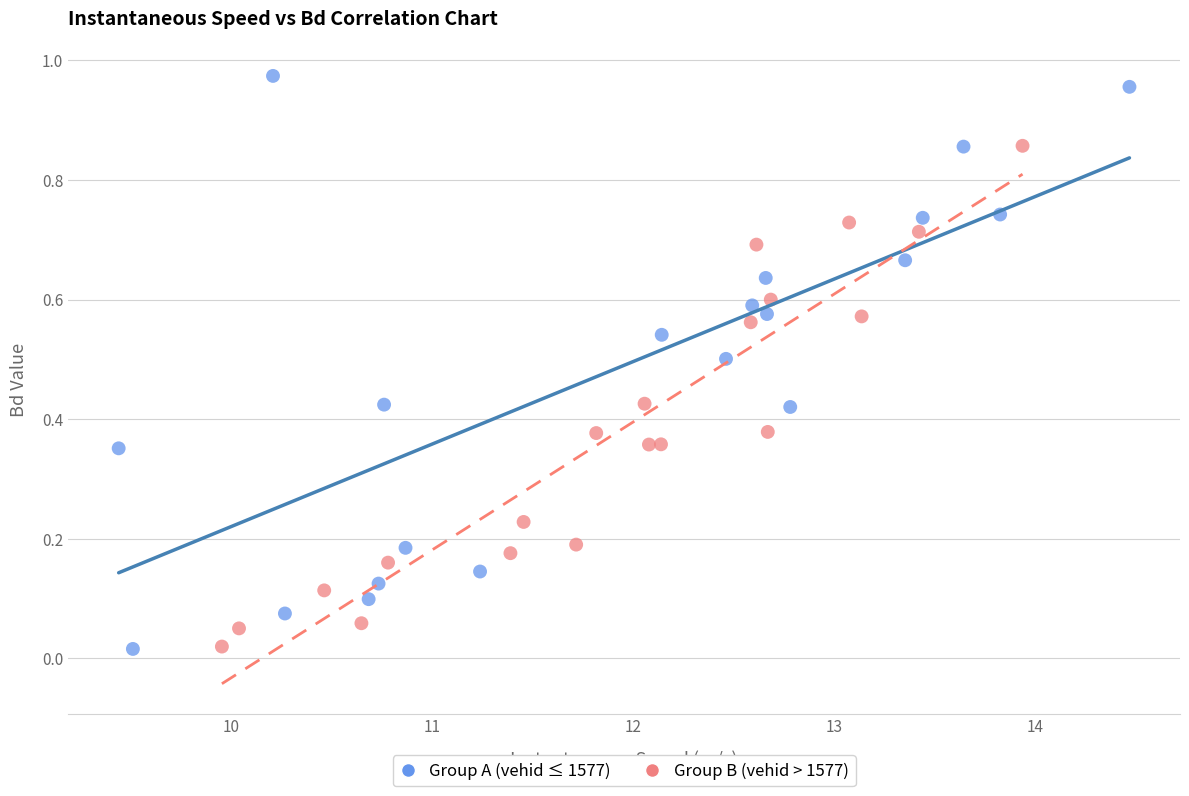

Which series has the widest spread of Y values?

Group A (vehid ≤ 1577)